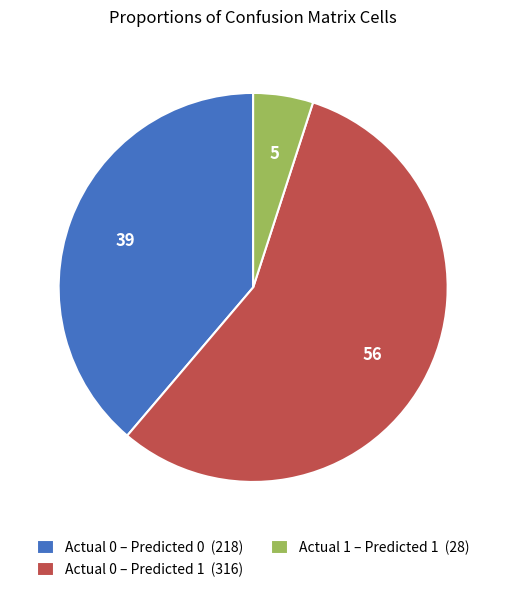

Is there any slice that represents more than half of the pie?

Yes